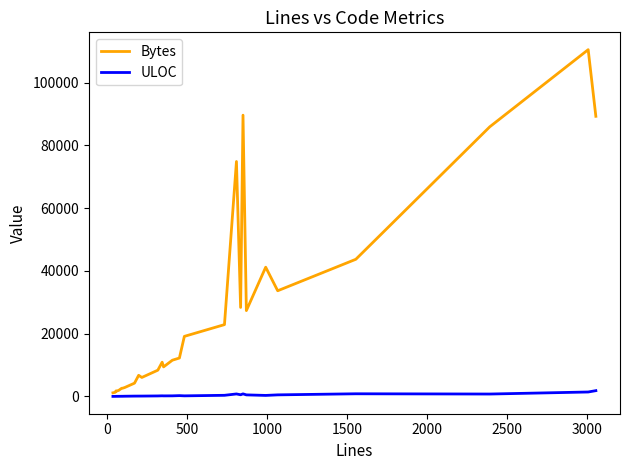

List the series in order of their overall mean, highest first.

Bytes, ULOC